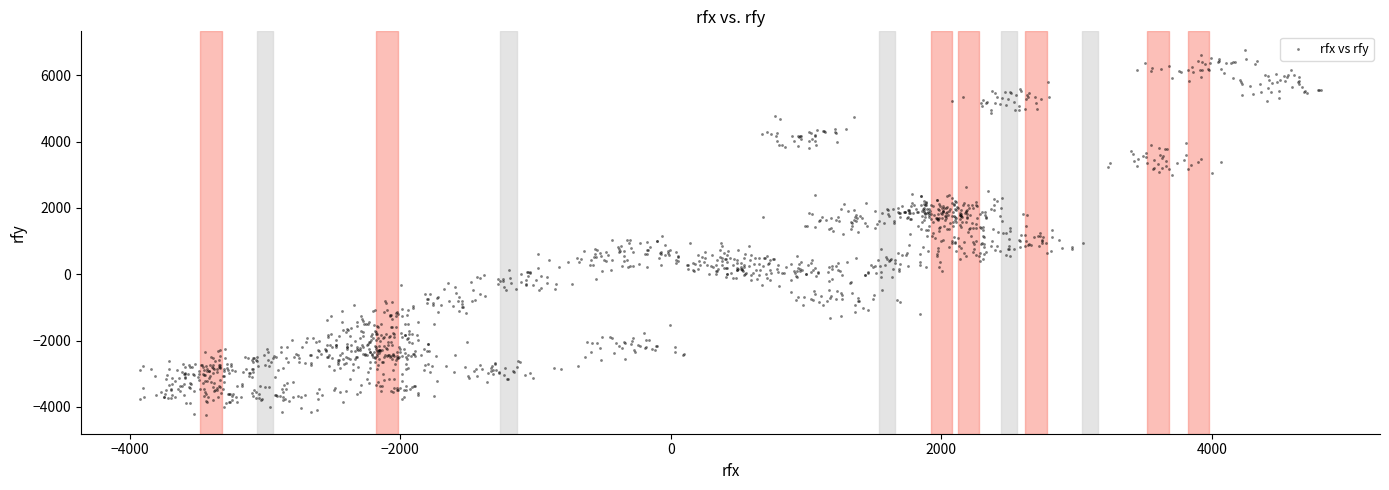

What is the range of Y values (max minus min)?

11031.4